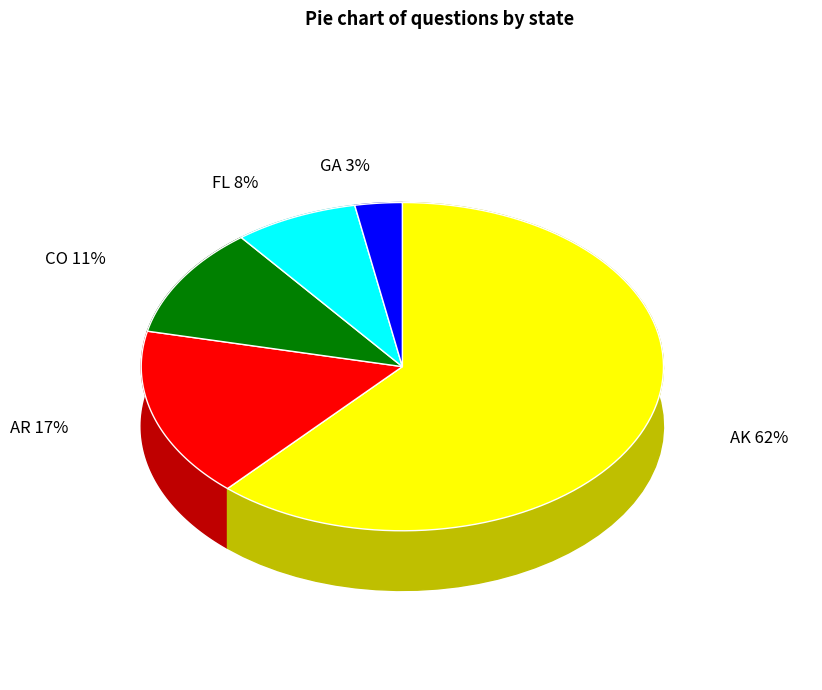

Does AK represent more than half of the total?

Yes